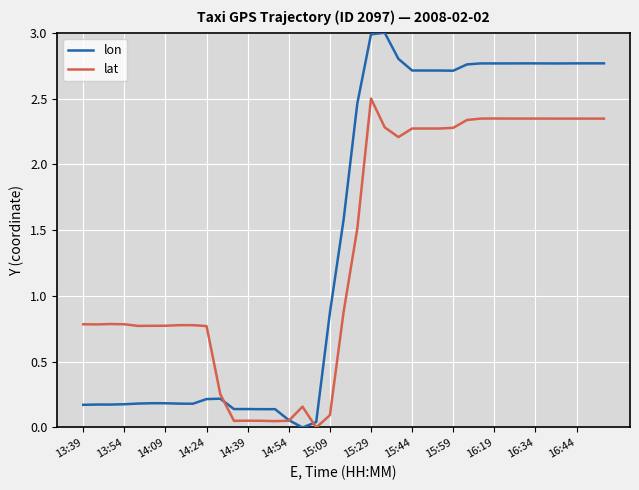

Is this an area chart (filled region under the line)?

No